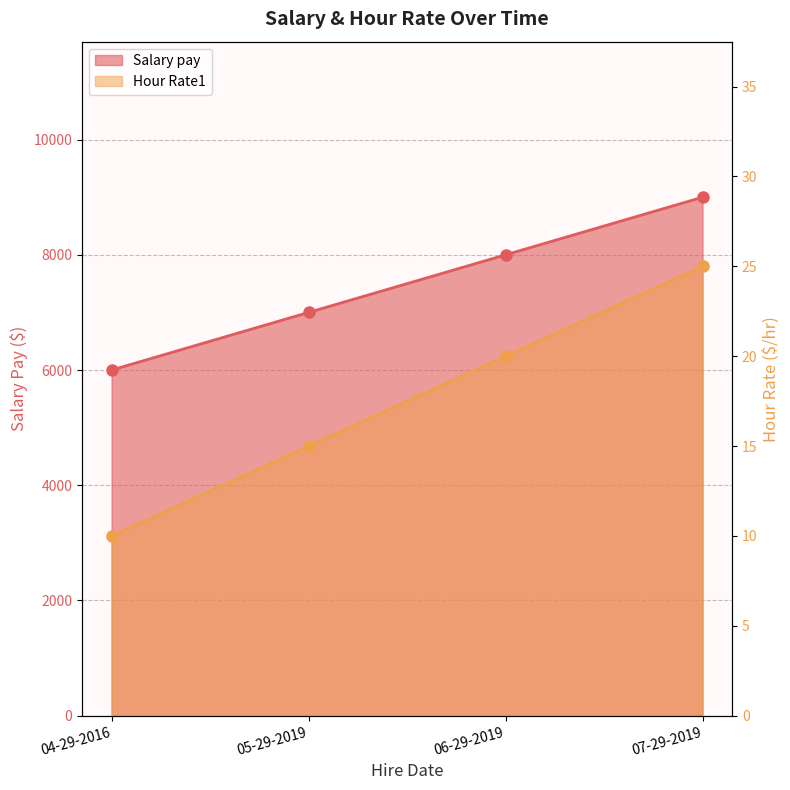

True or false: Salary pay has more than 1 points higher than both neighbors.

False